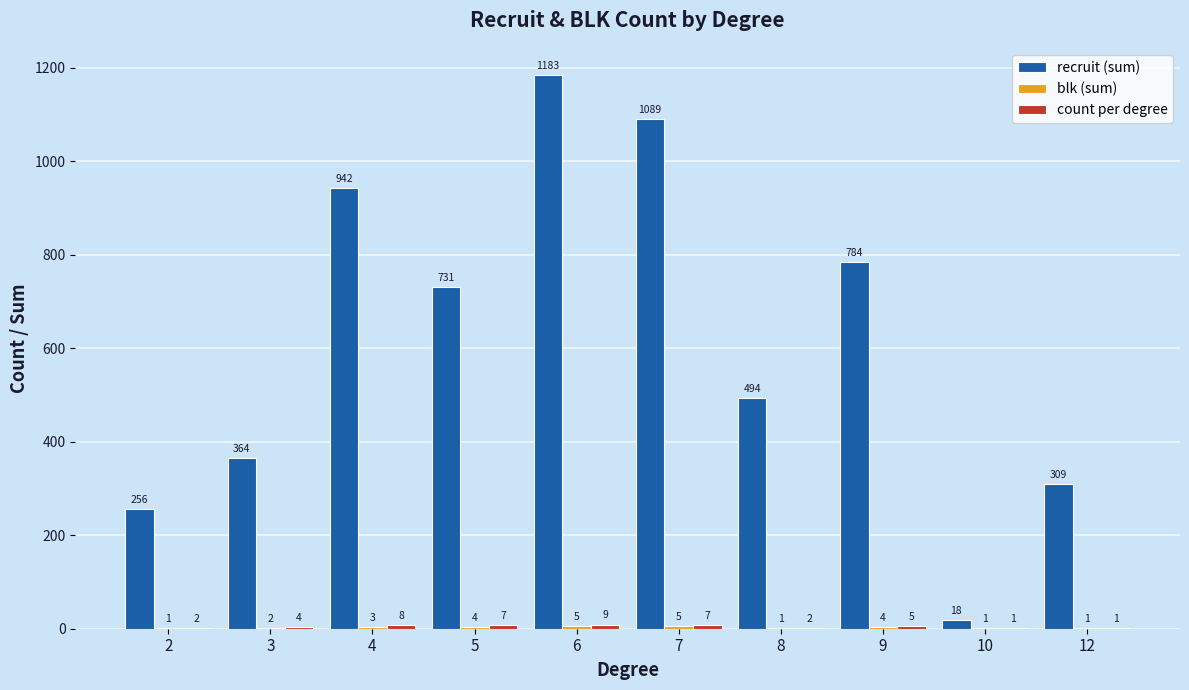

What is the sum of all recruit (sum) values?

6170